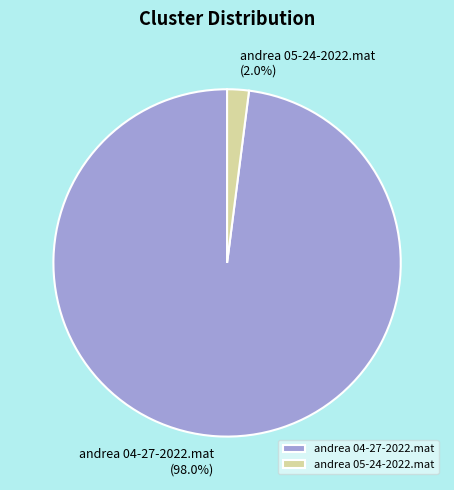

Which slice is the smallest?

andrea 05-24-2022.mat